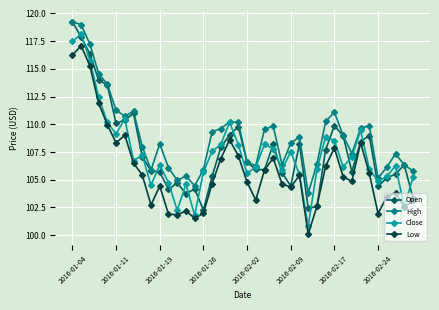

True or false: Open and Close intersect in this chart.

True